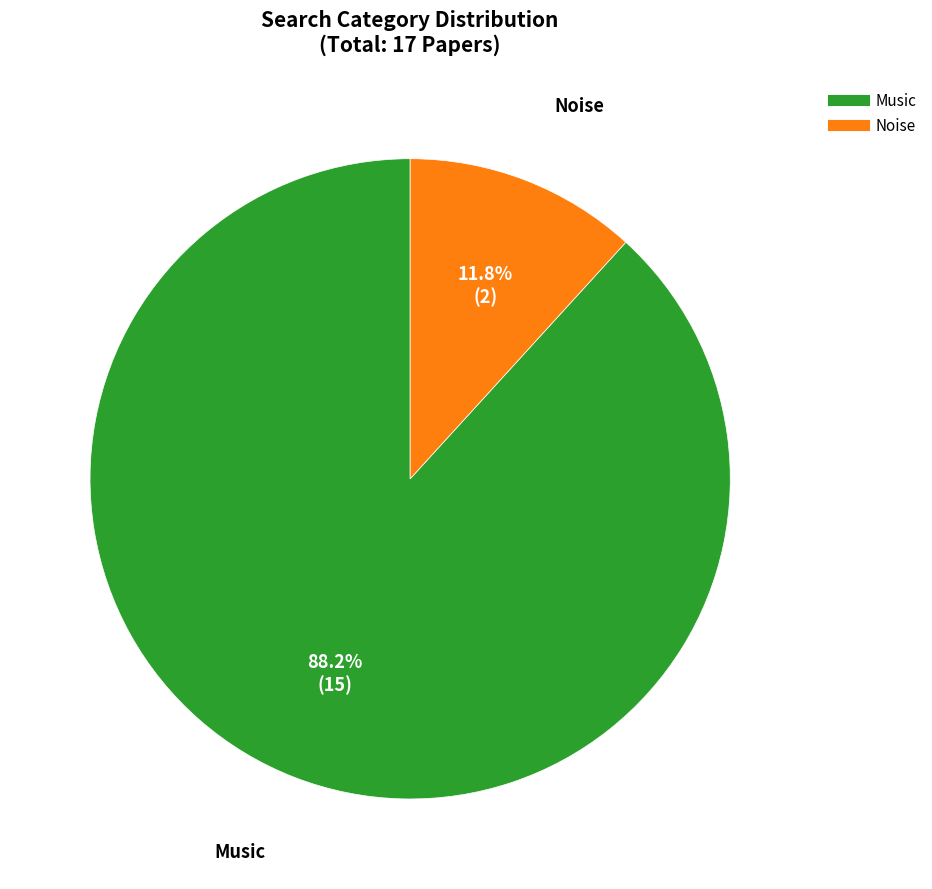

What is the majority slice?

Music